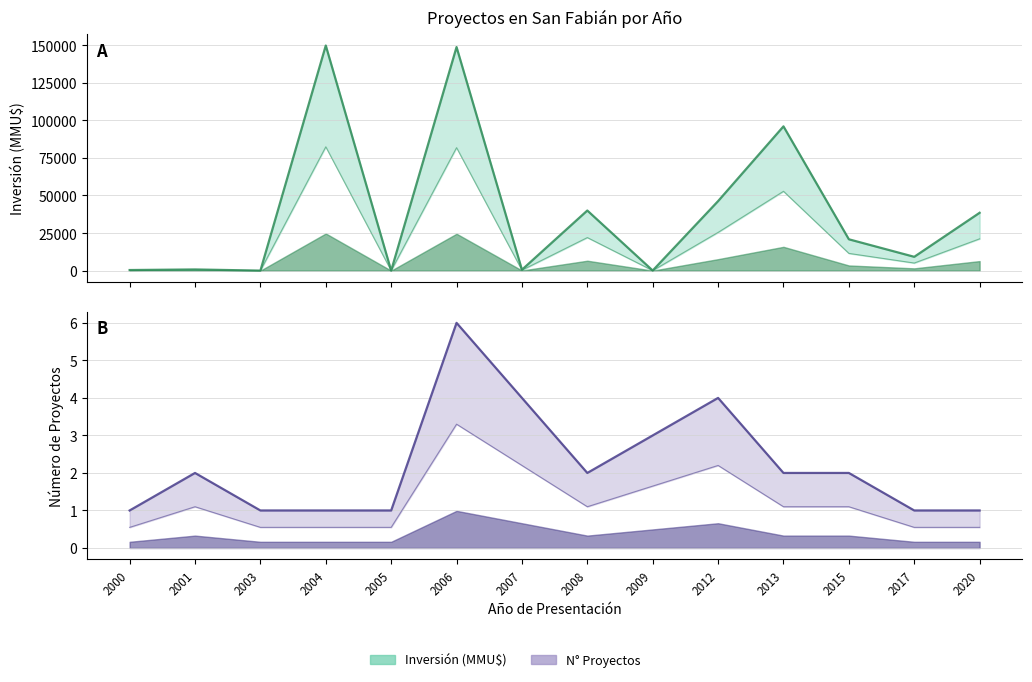

At how many categories does at least one series exceed 148307?

2